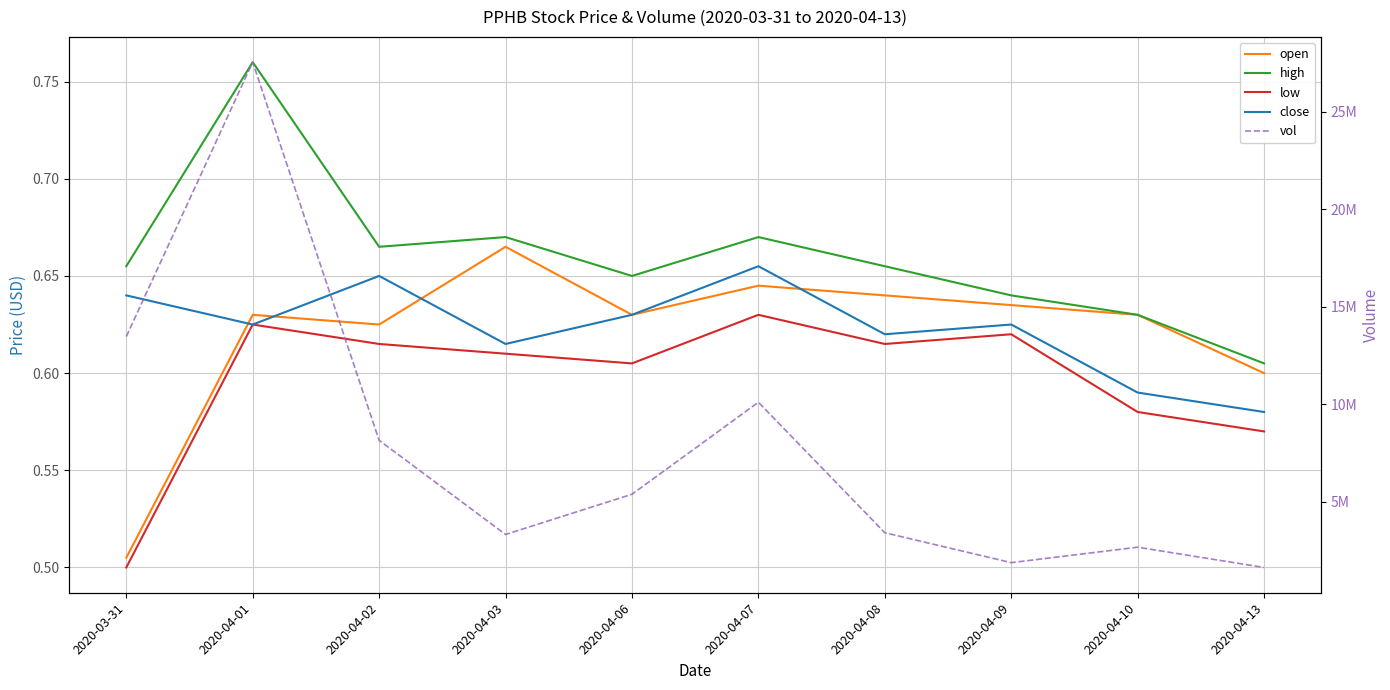

Does the chart display data point markers on the line(s)?

No